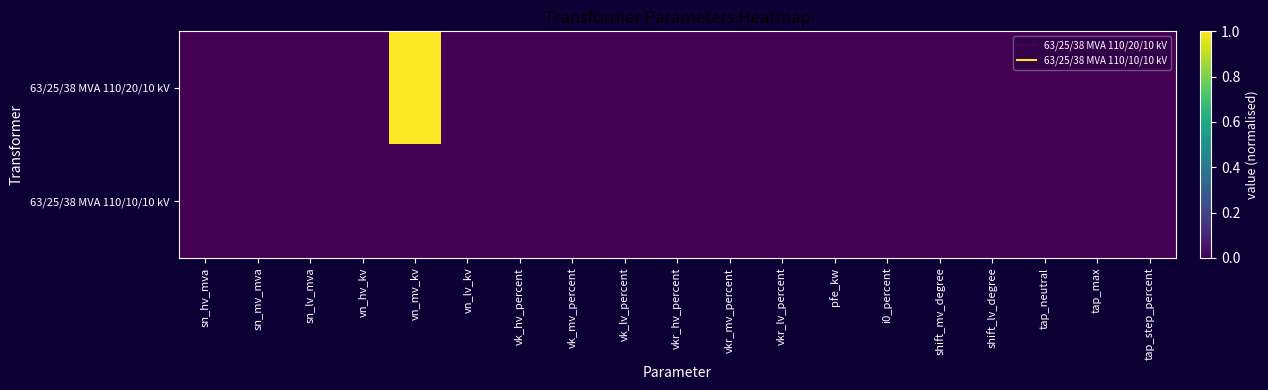

Count the number of data series in this chart.

2